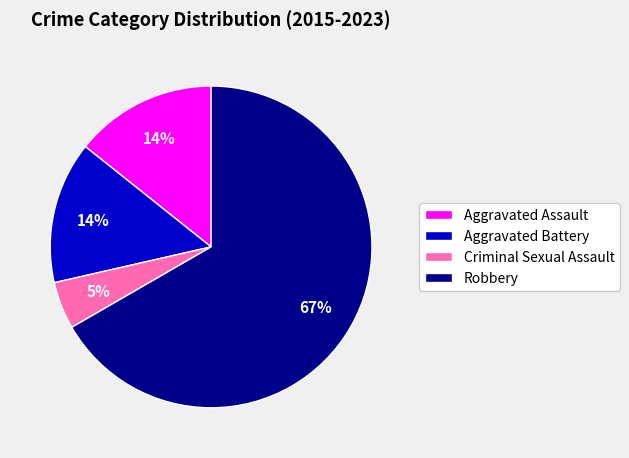

Is it true that Aggravated Assault is 14% of the pie?

True